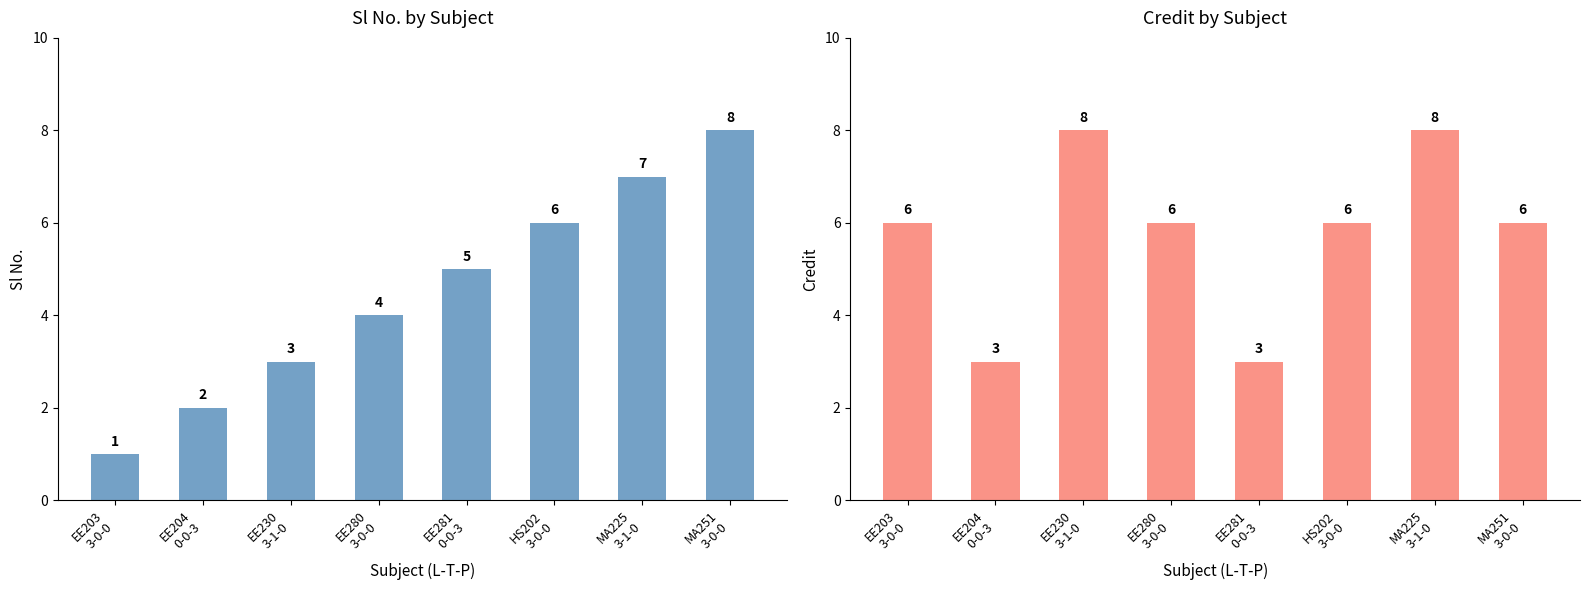

At which category does the chart reach its peak across all series?

MA251
3-0-0